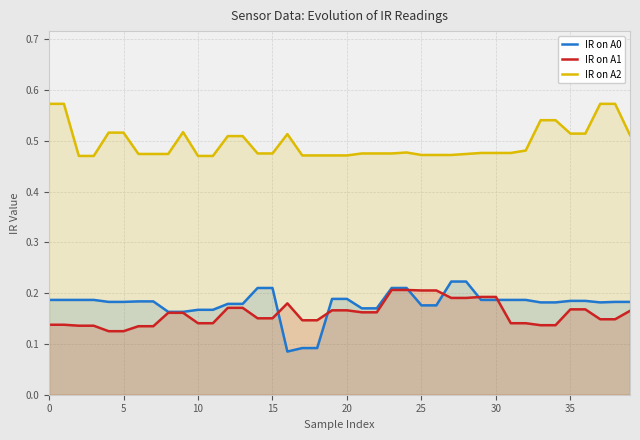

Rank the series at 0 from highest to lowest value.

IR on A2, IR on A0, IR on A1